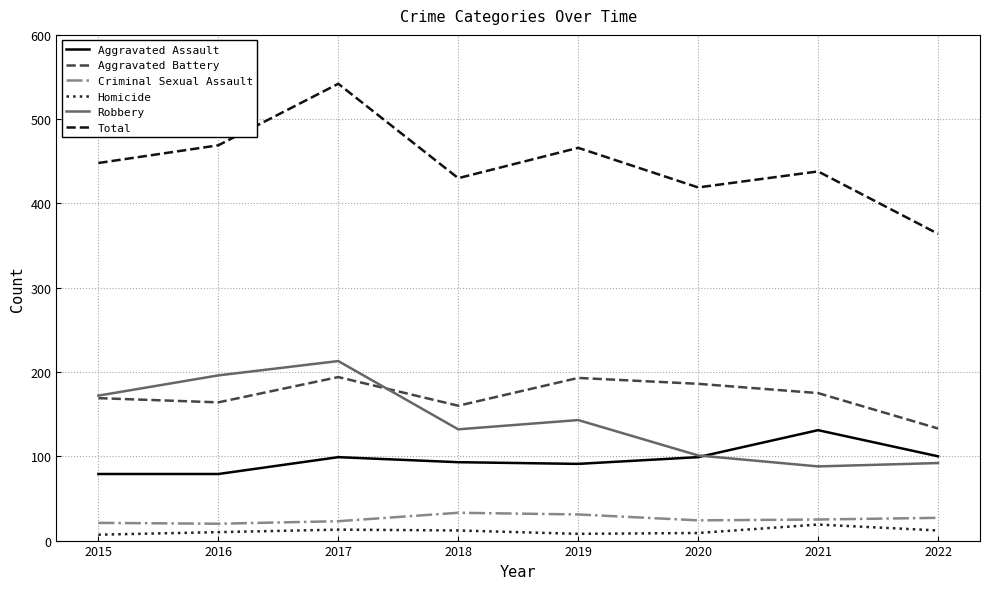

What value does the Aggravated Battery series have at 2018?

160